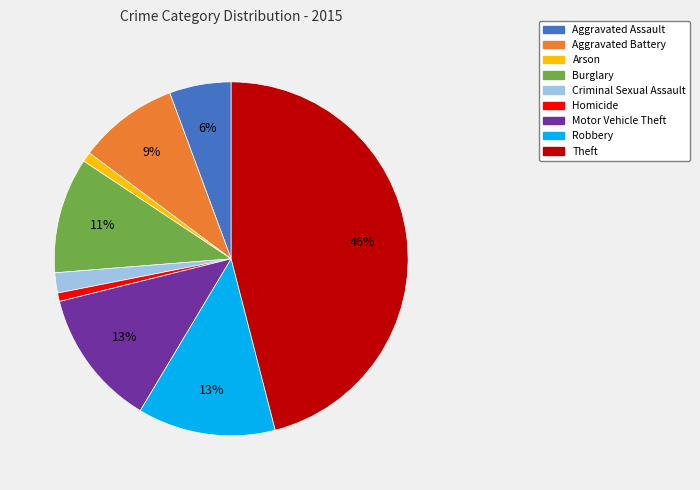

To the nearest percent, what percentage of the pie is Aggravated Assault?

6%